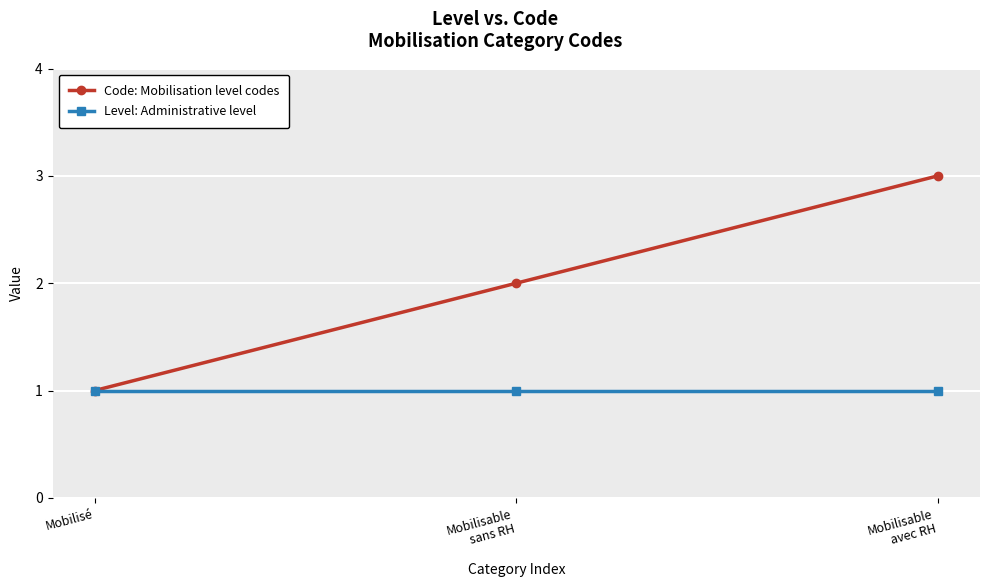

What is the maximum value shown in the chart?

3